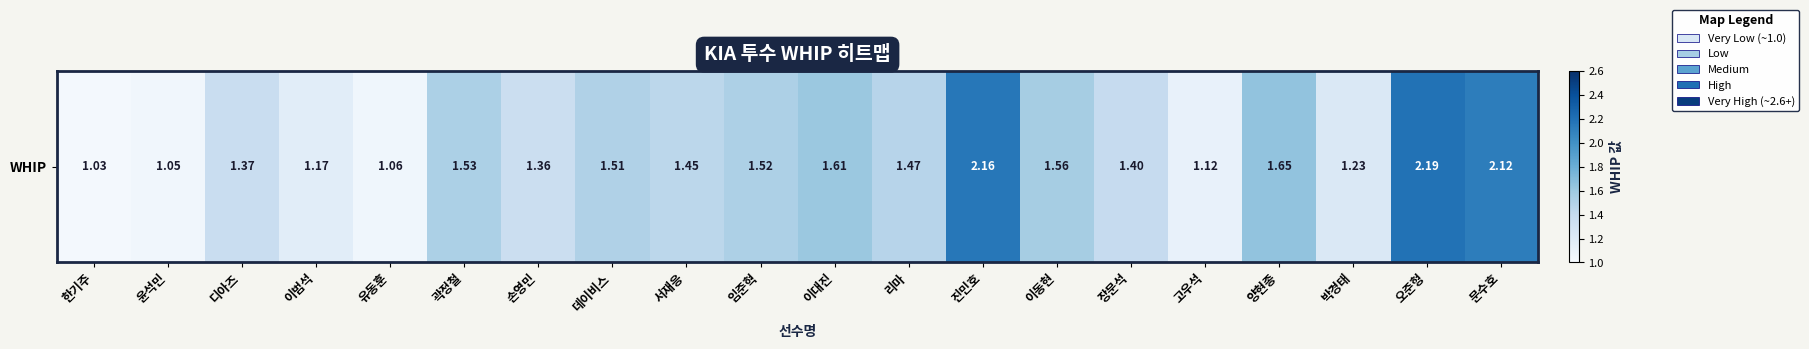

What is the change in value from 곽정철 to 서재응?

-0.1